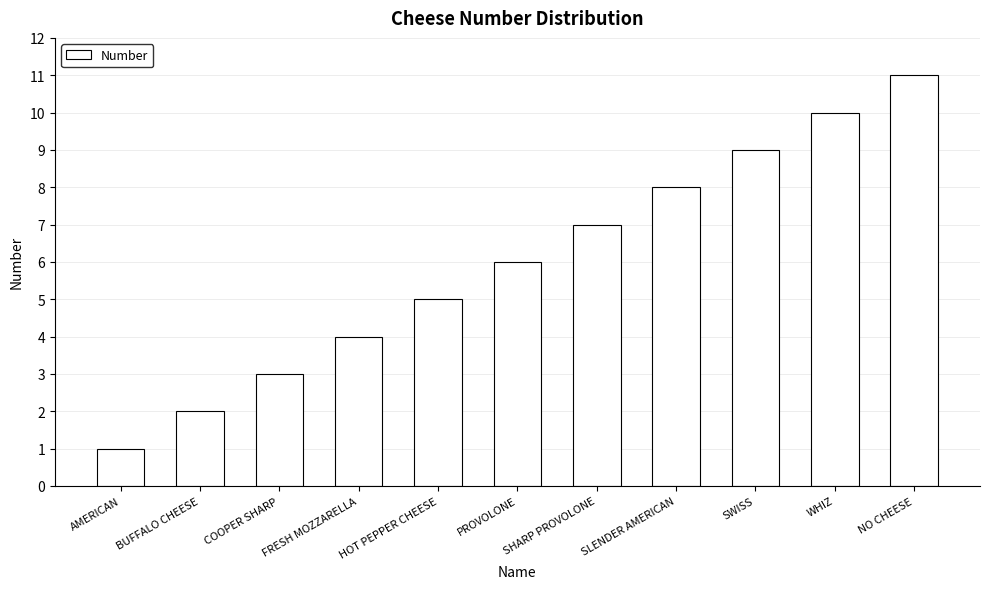

What is the change in value from COOPER SHARP to NO CHEESE?

+8